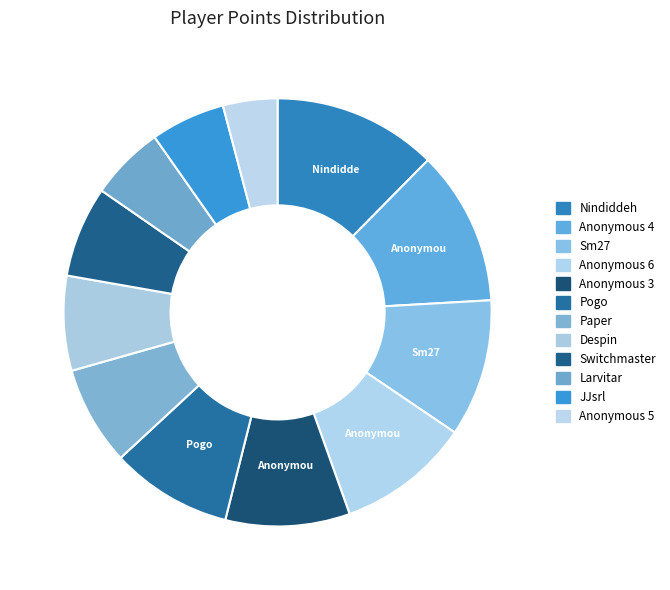

To the nearest percent, what is the average slice percentage?

8%